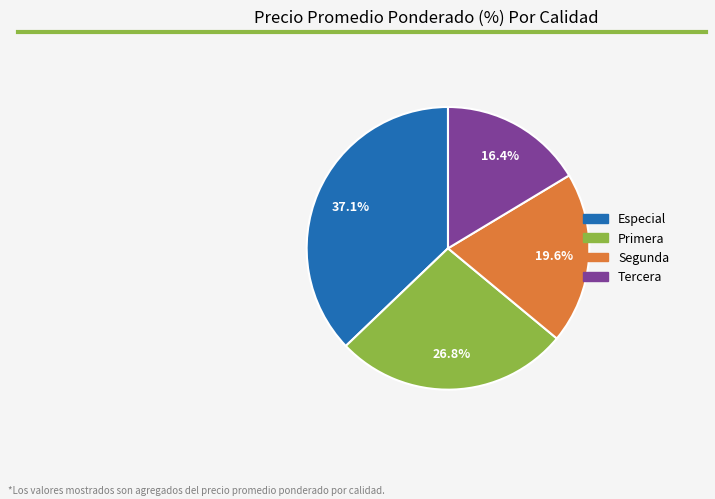

Which has a higher value, Especial or Primera?

Especial